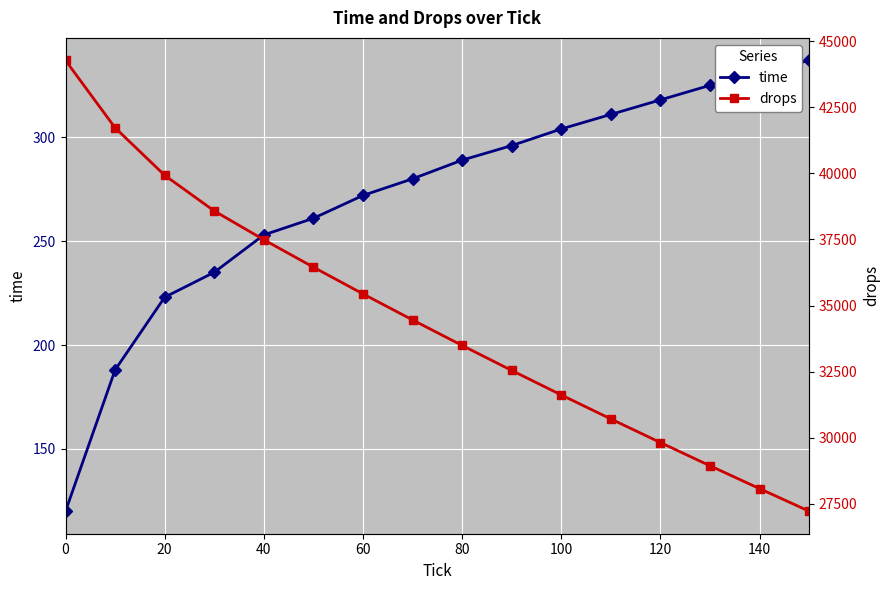

True or false: time and drops cross at least once.

False